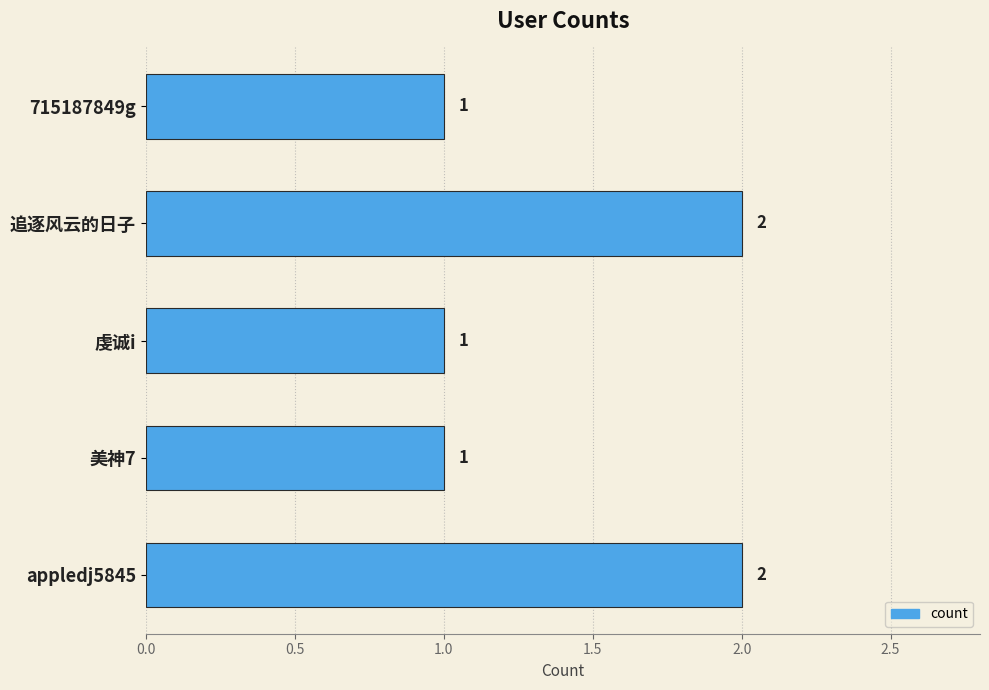

What is the difference between the second highest and minimum values?

1